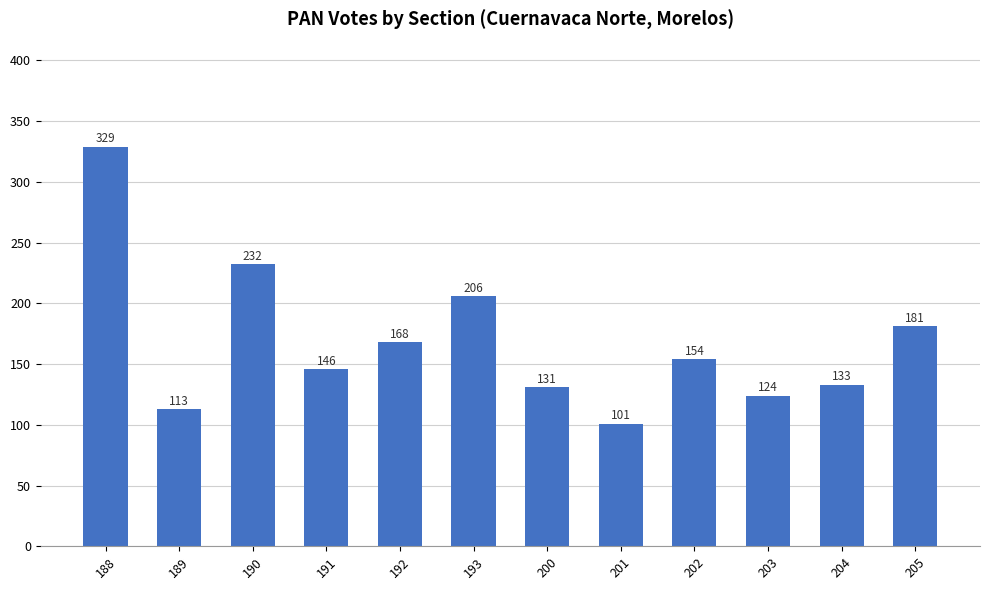

How many series are shown in this chart?

1